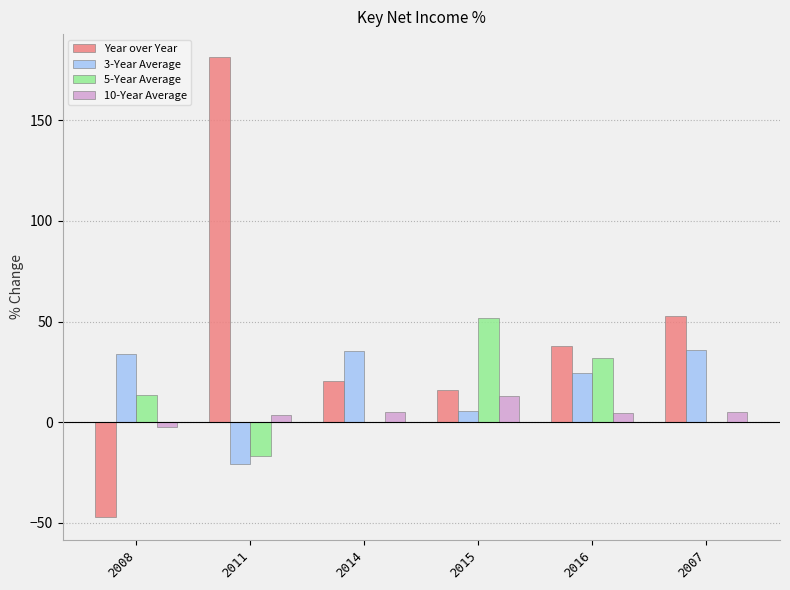

Which series has the largest total across all categories?

Year over Year